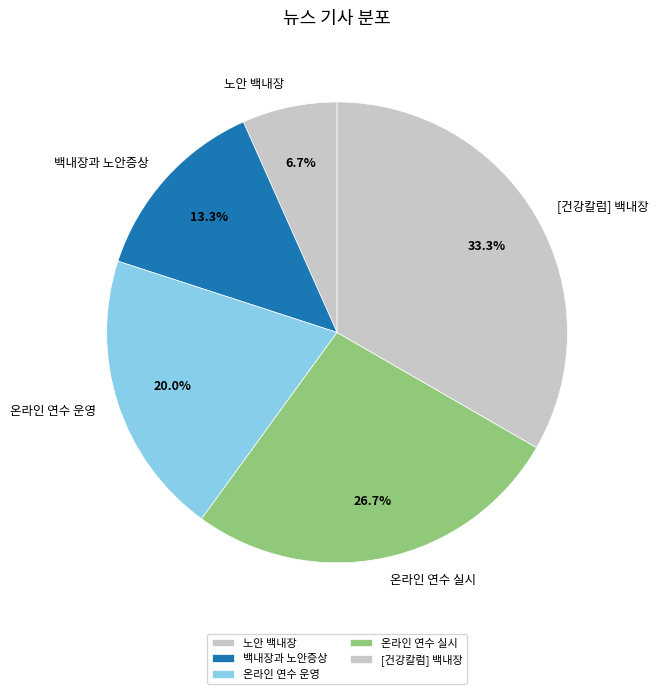

Does 노안 백내장 represent more than half of the total?

No